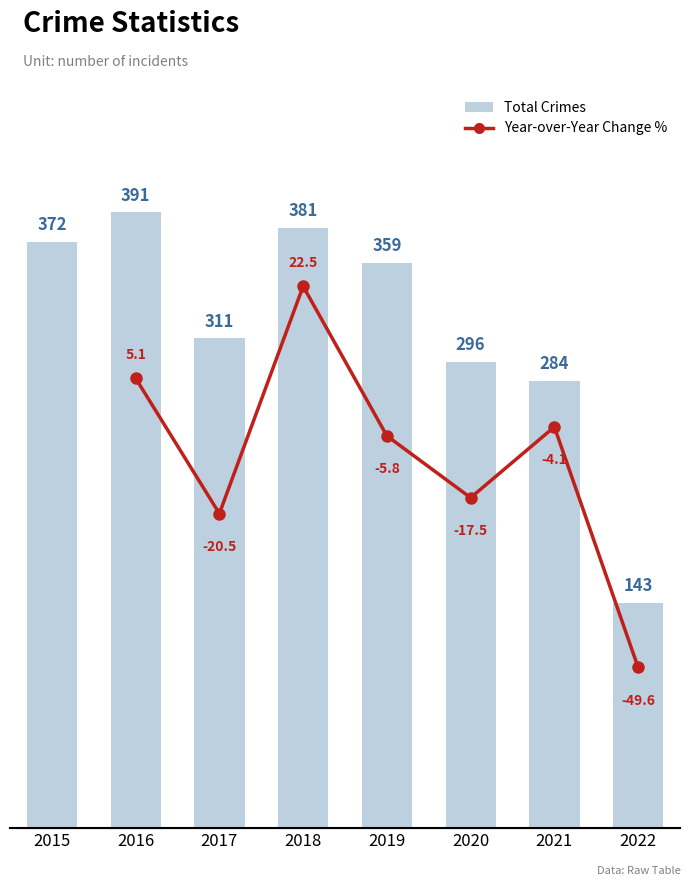

Reading right to left, what are all the values shown in this chart?

2022=143	2021=284	2020=296	2019=359	2018=381	2017=311	2016=391	2015=372